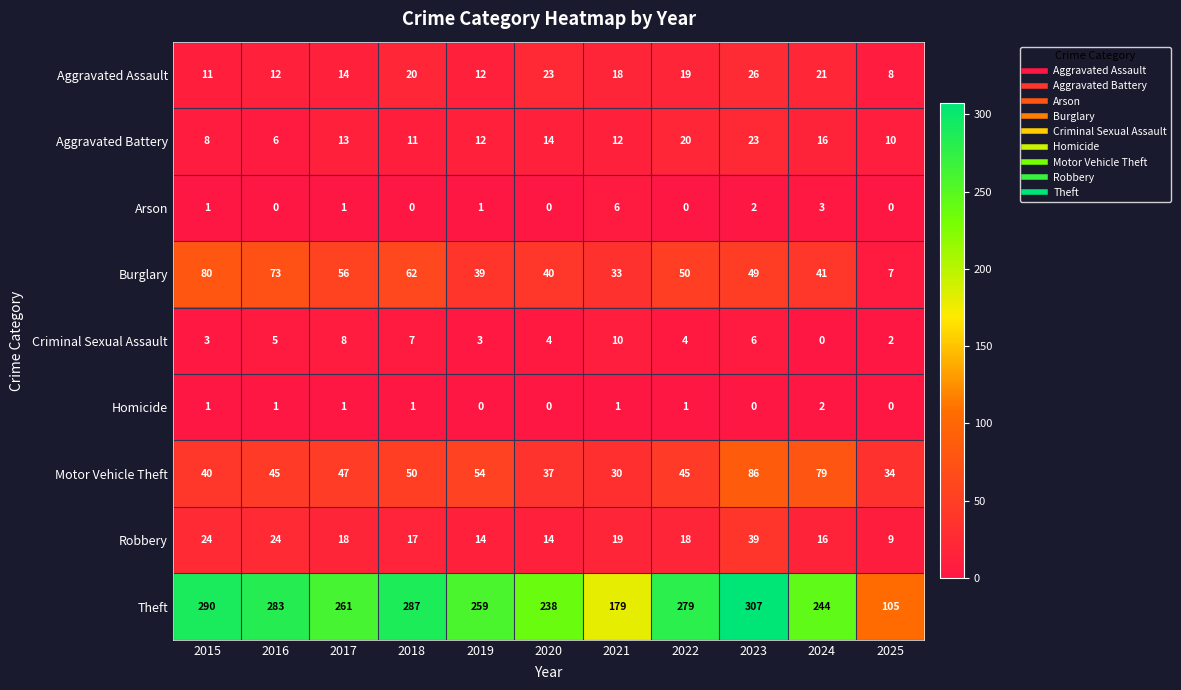

Which series has the largest range (max minus min)?

Theft